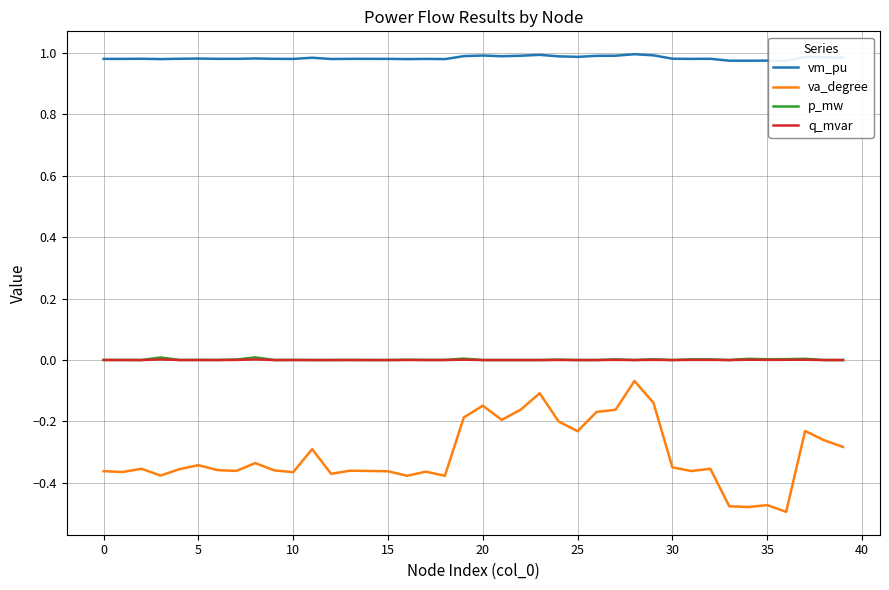

The value of p_mw at 25 is 0.0. True or false?

True